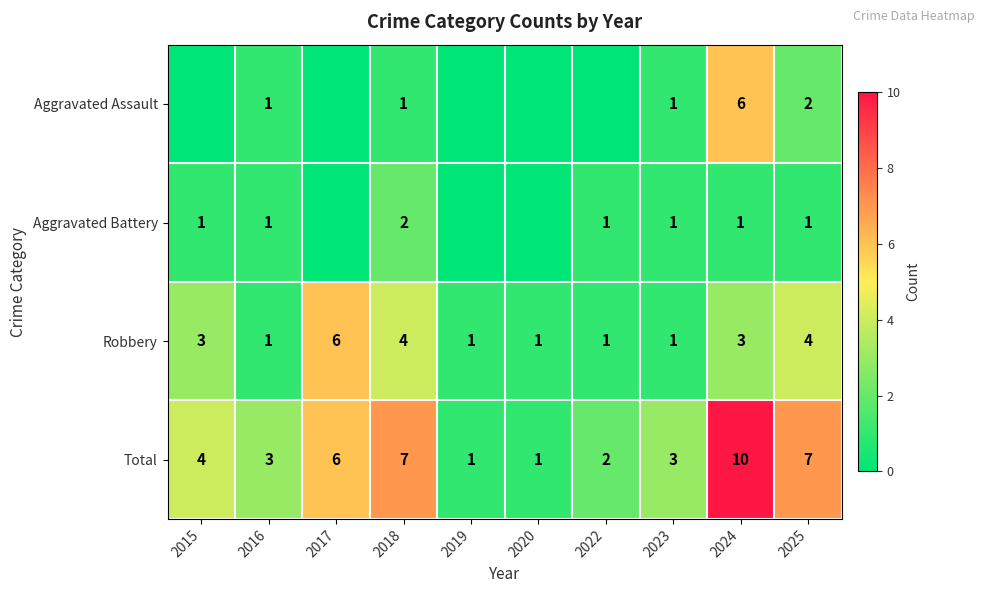

The value of Total at 2019 is 1. True or false?

True